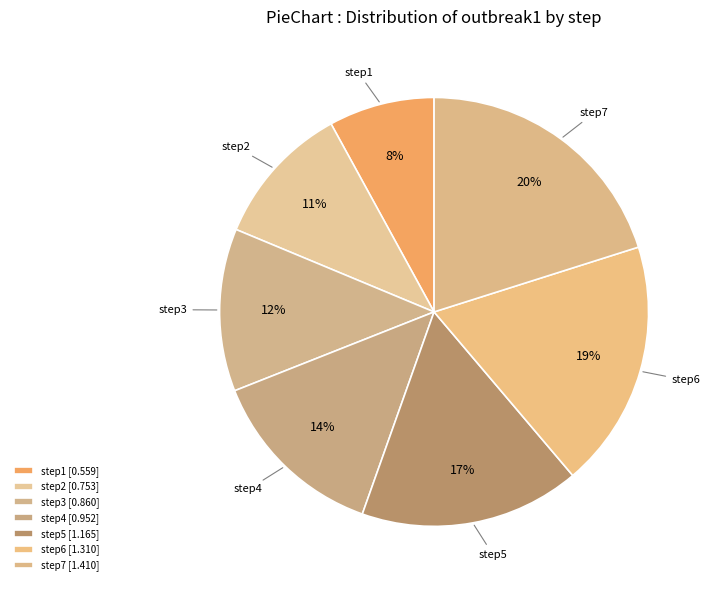

Is the sum of step6 and step2 greater than half?

No